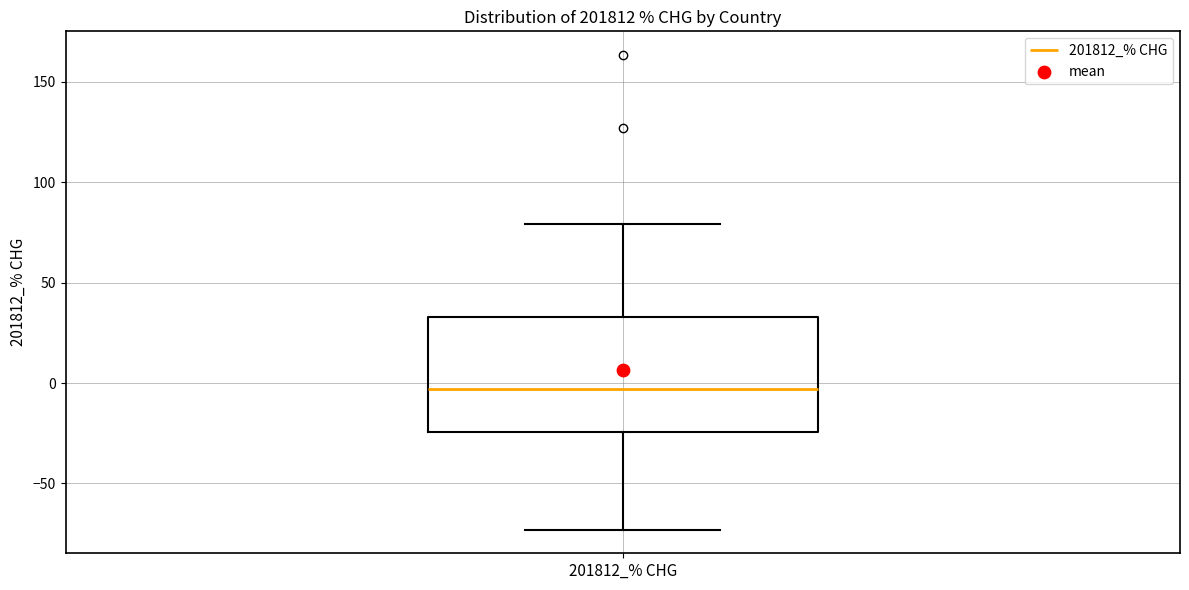

Transcribe this box plot: give where the median line is, the range the box spans, and where the two whiskers end, as read against the y-axis. The values are not printed on the chart, so give them approximately, as read against the axis.

median -5, box -25 to 35, whiskers -75 to 80